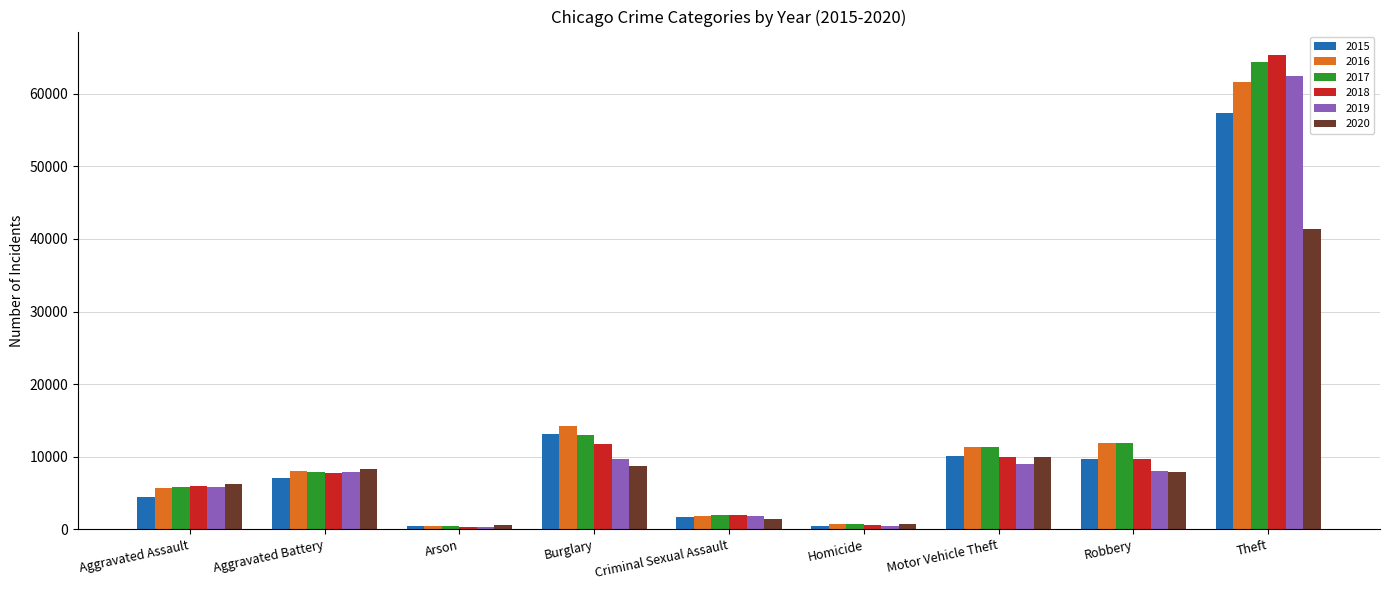

How many values in the 2019 series are below 7857?

4